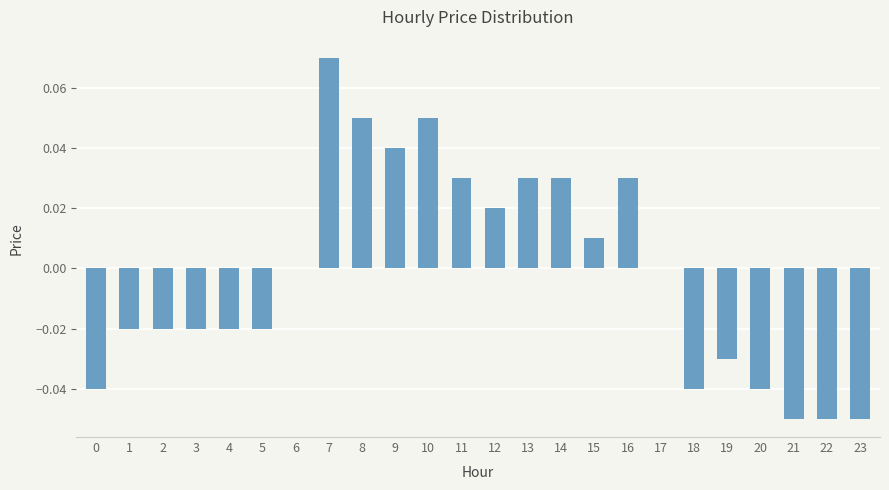

Count the number of categories in the chart.

24